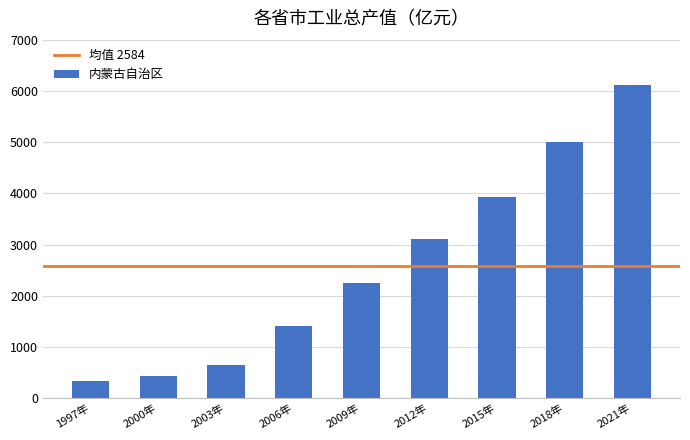

What is the smallest value displayed?

342.2